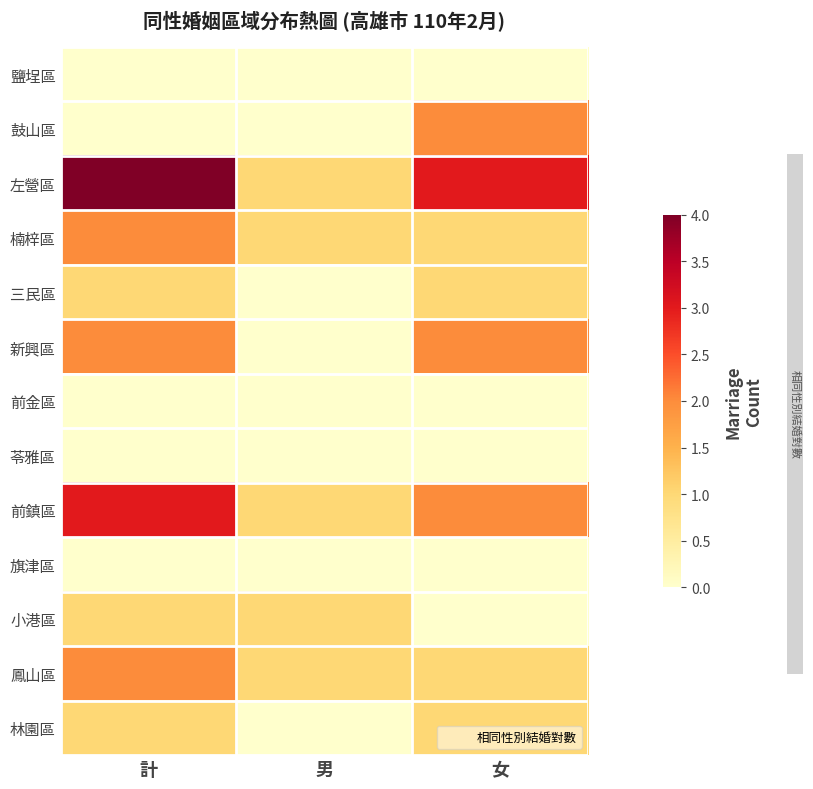

How many distinct data groups are displayed?

13